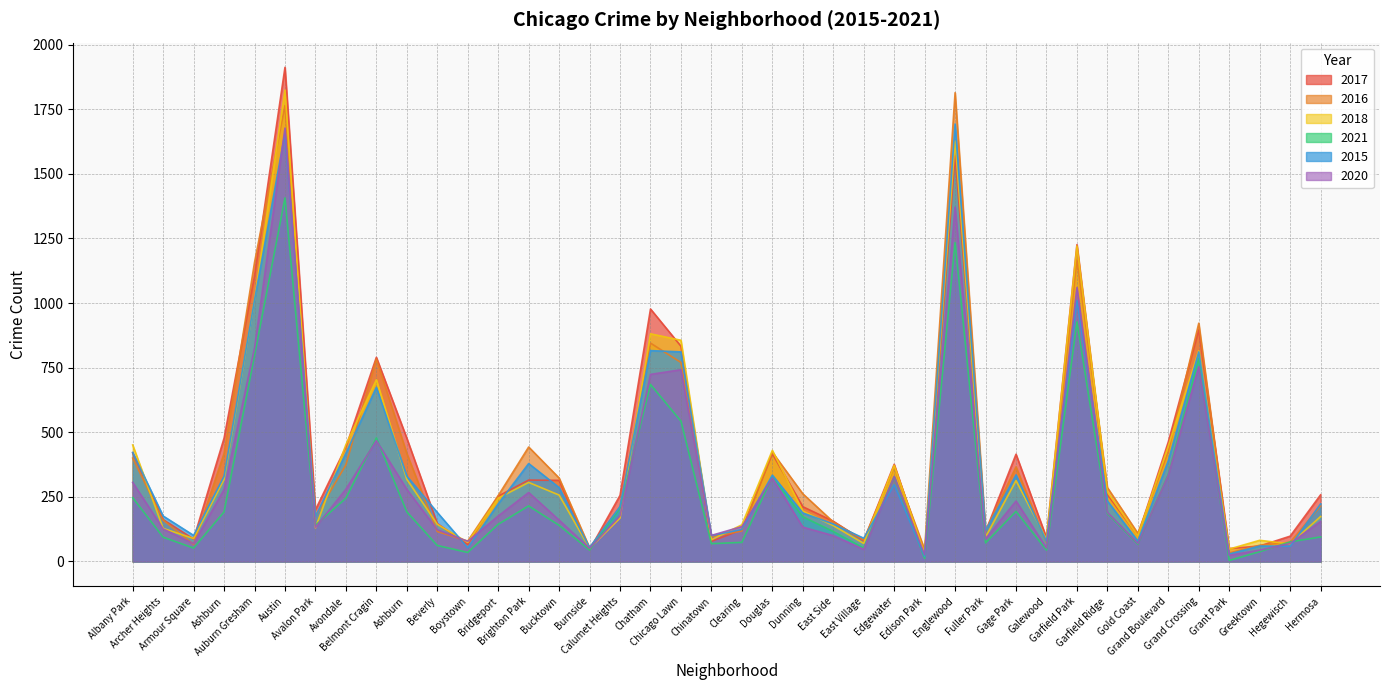

True or false: 2015 has more than 0 points higher than both neighbors.

True